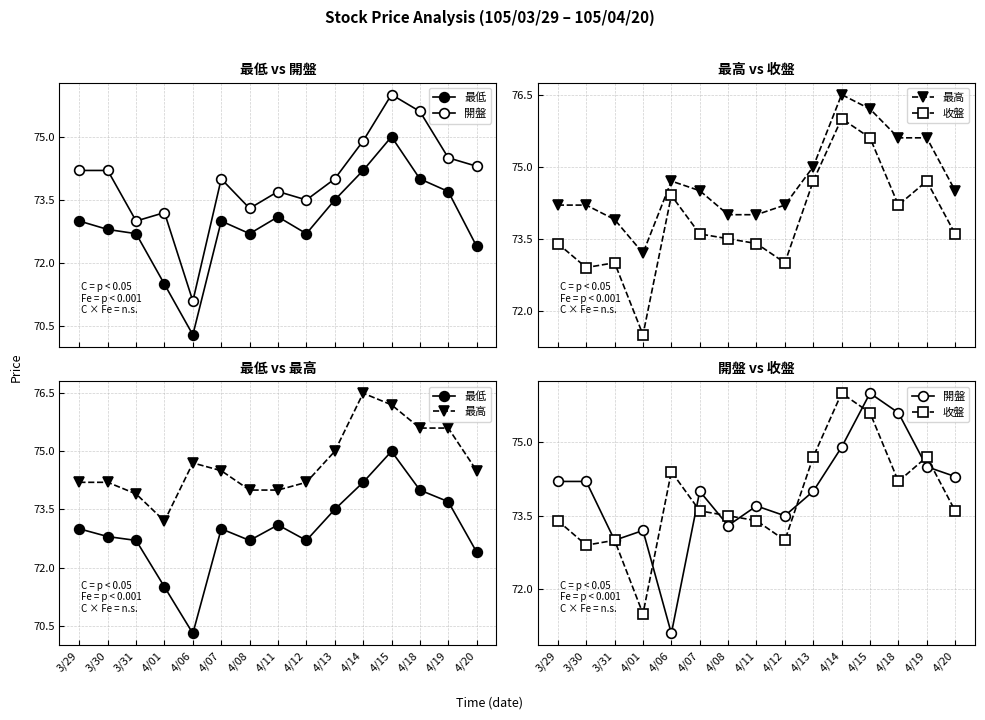

True or false: 最低 and 開盤 cross at least once.

False